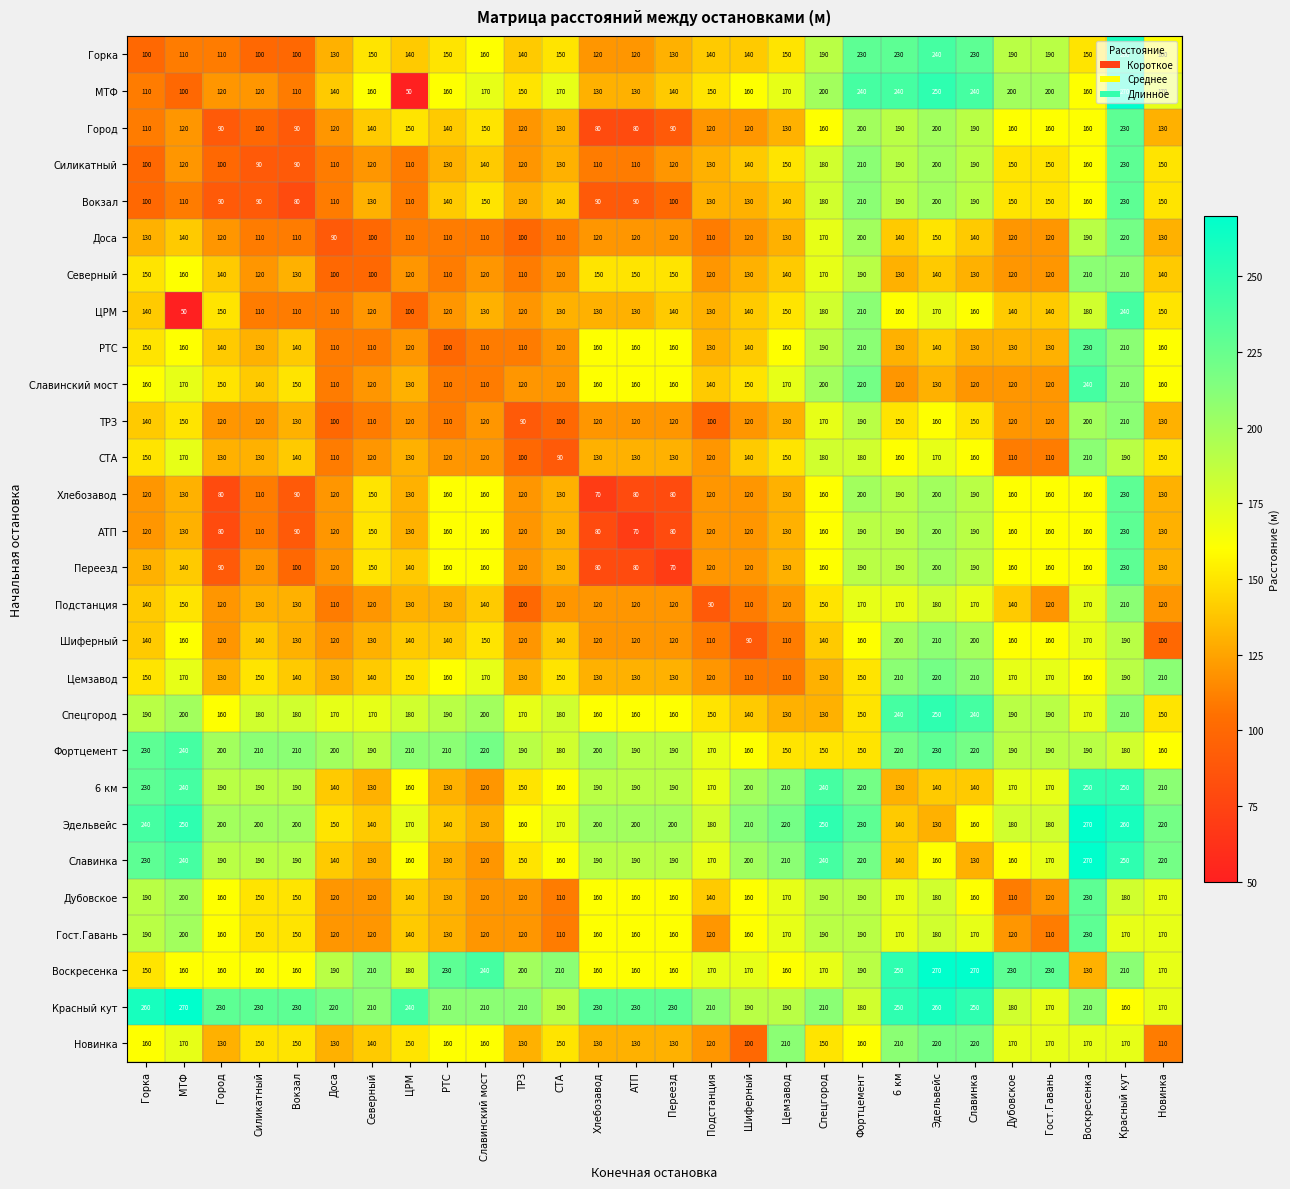

The Шиферный series shows 100 at Новинка. True or false?

True